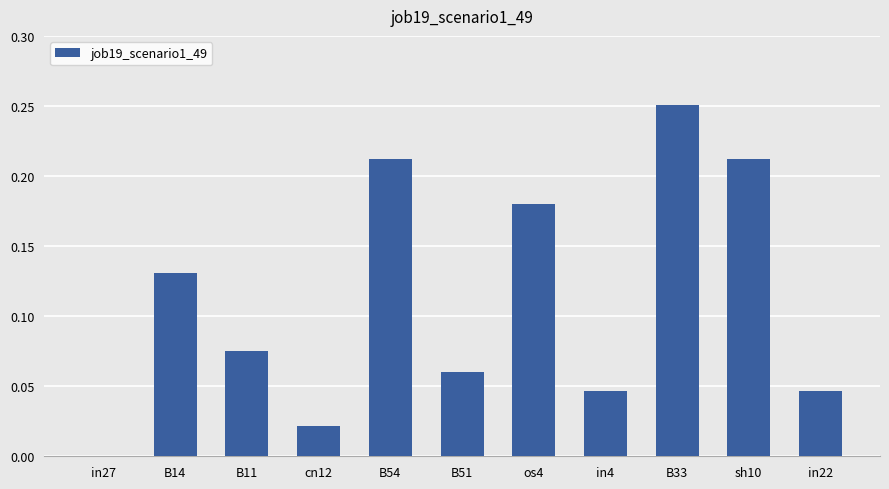

At which label is the value closest to 0?

in27